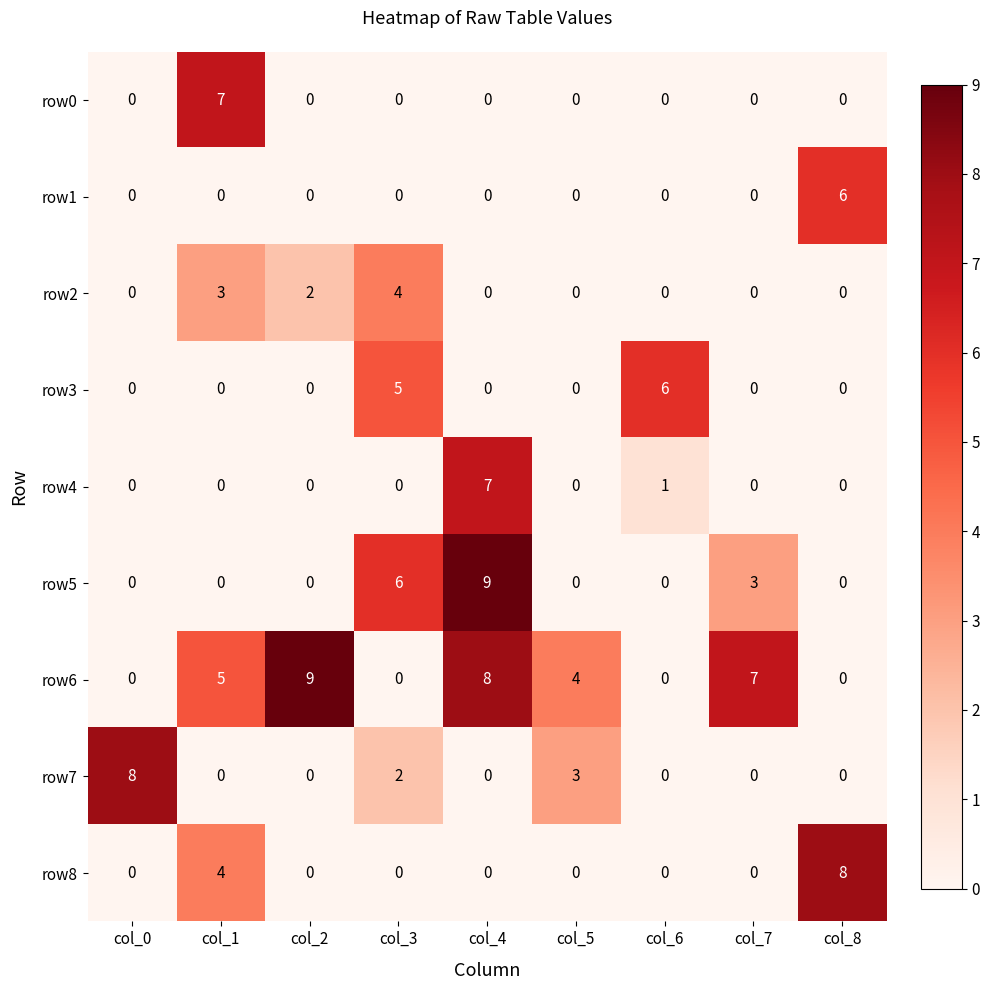

Which series has the largest total across all categories?

row6